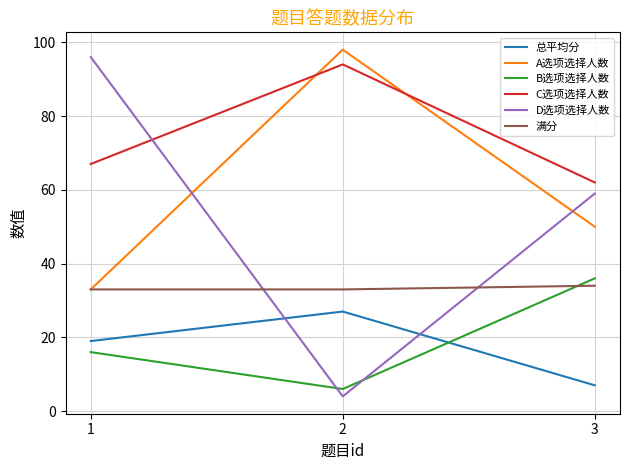

The A选项选择人数 series shows 33 at 1. True or false?

True